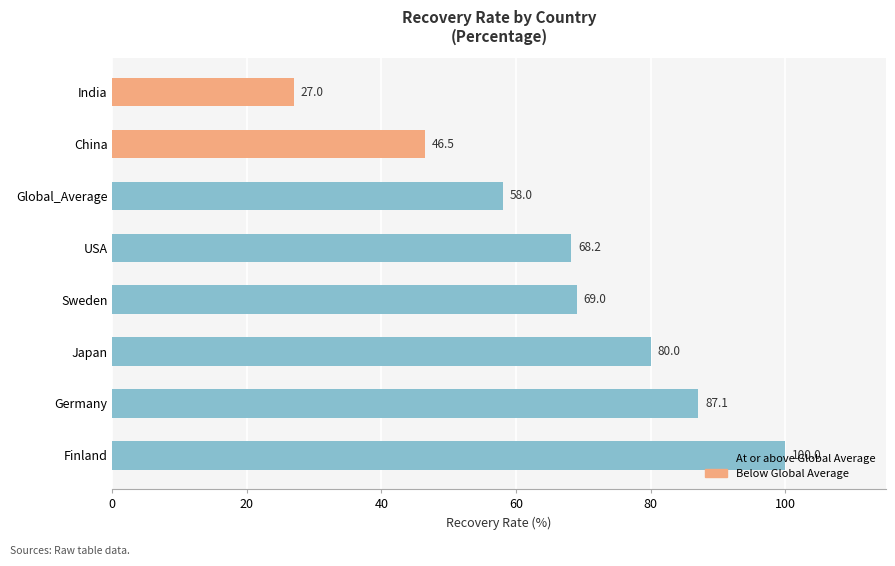

Is it true that the value at India is 8.3?

False